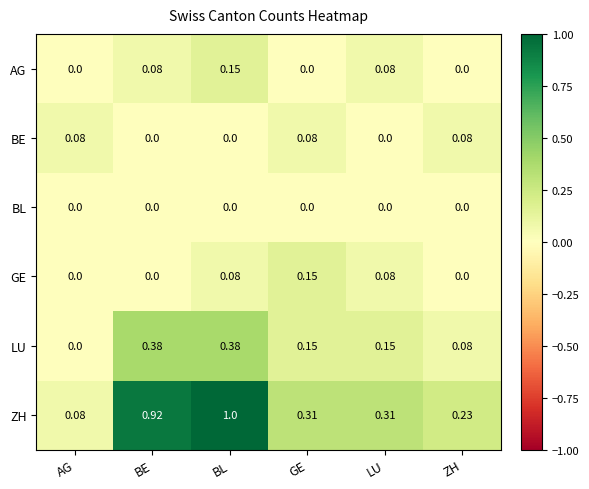

At which category is the sum across all series the highest?

BL